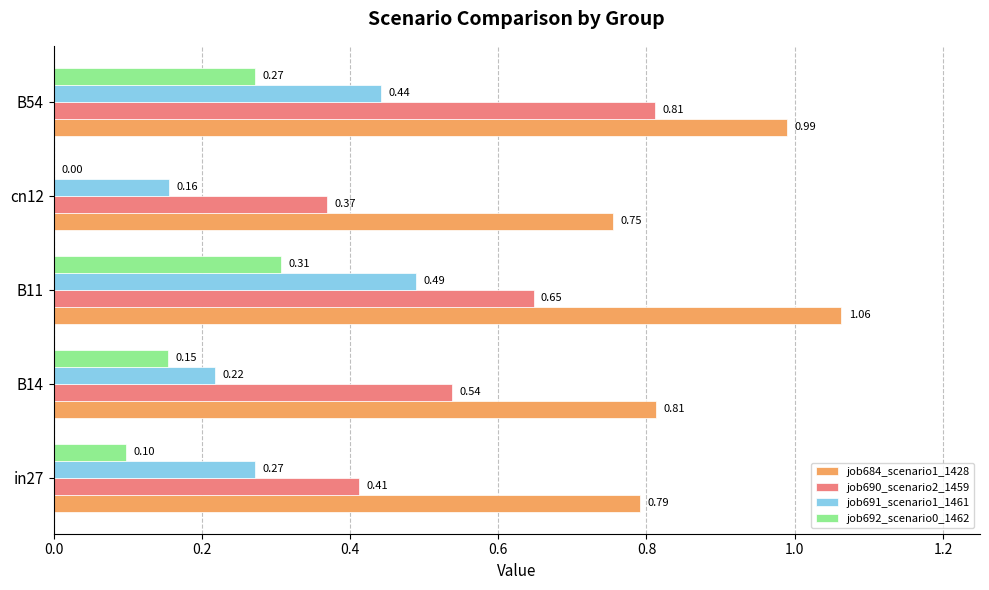

Which series has the largest total across all categories?

job684_scenario1_1428